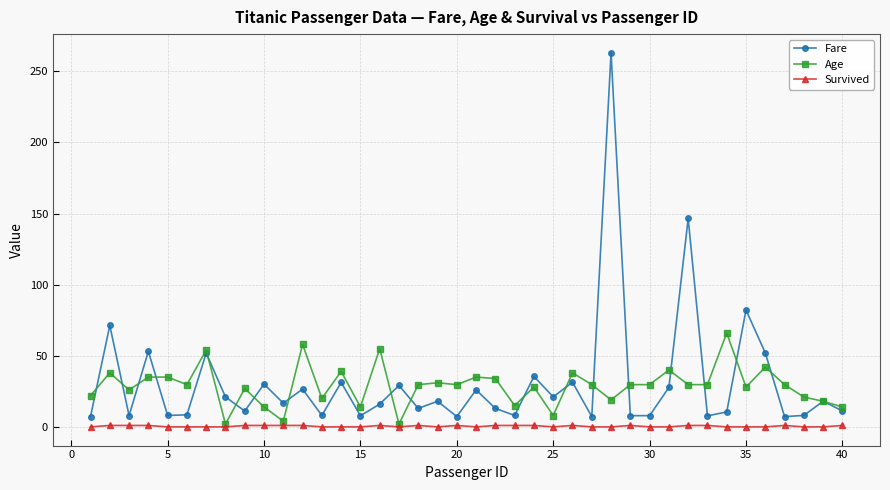

What is the maximum value shown in the chart?

263.0